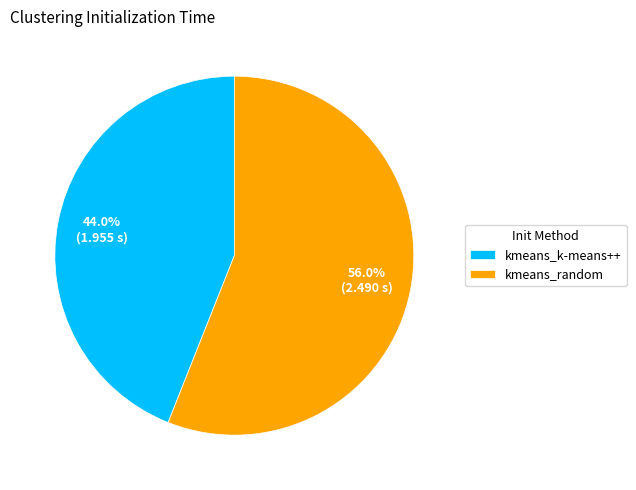

To the nearest percent, what is the combined percentage of kmeans_random and kmeans_k-means++?

100%